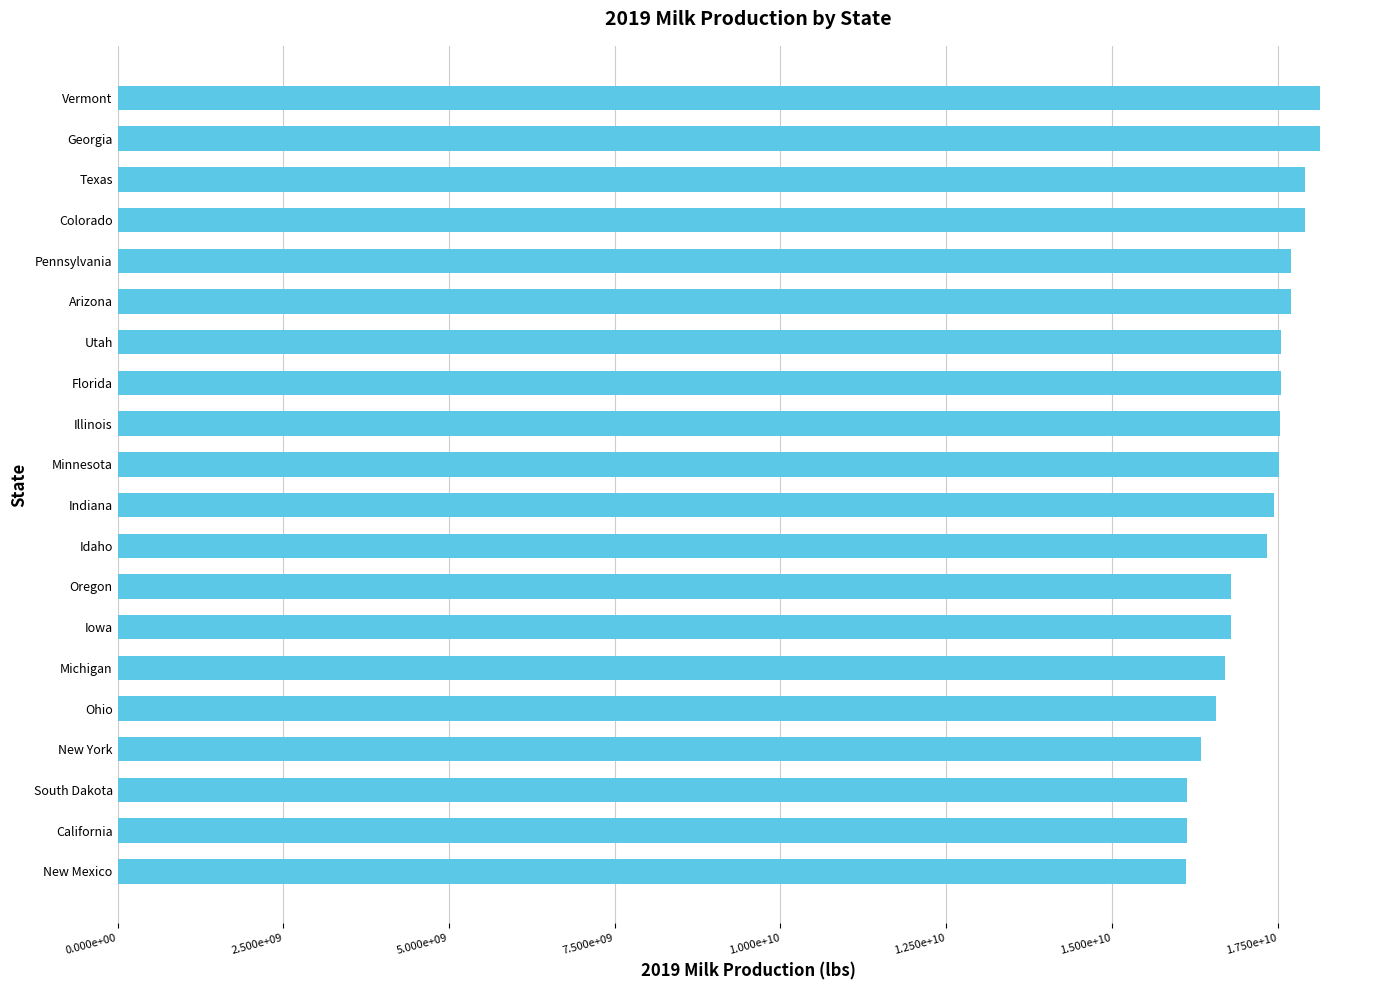

Does the chart contain any negative values?

No